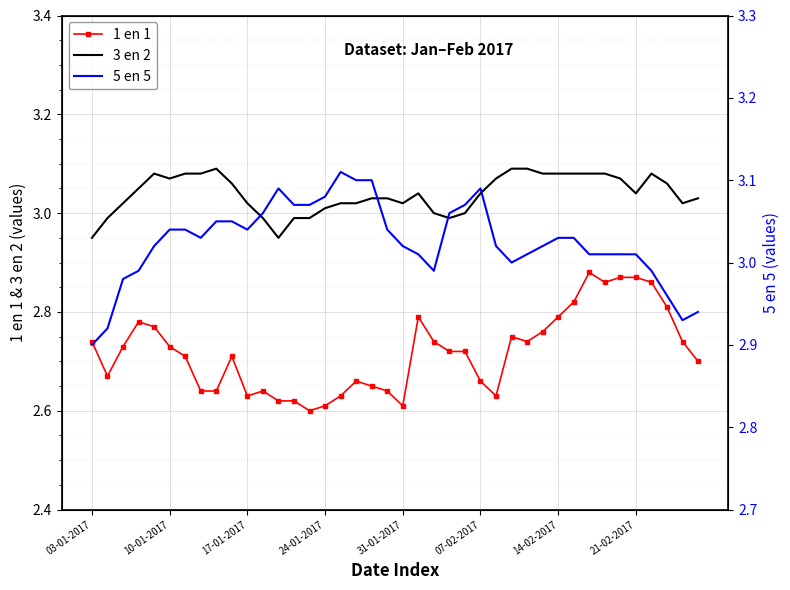

True or false: 1 en 1 and 3 en 2 cross at least once.

False